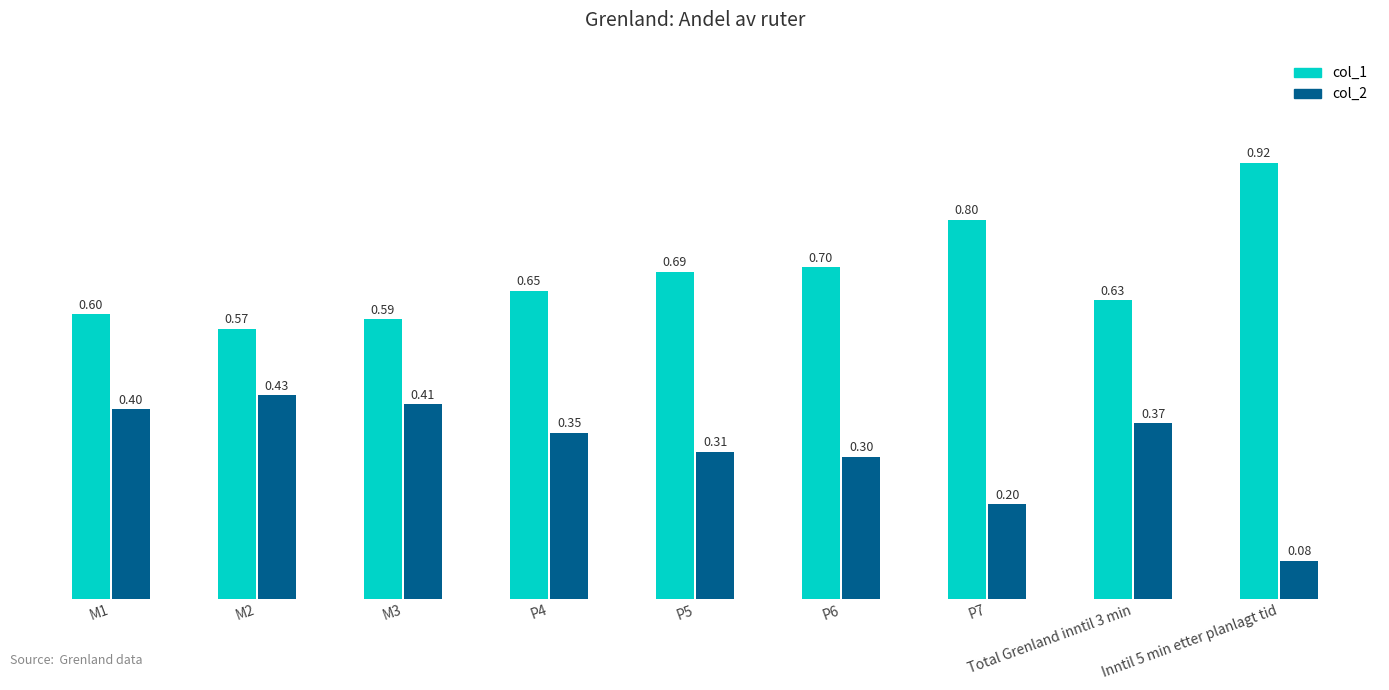

What is the spread (max minus min) of values at P7?

0.6